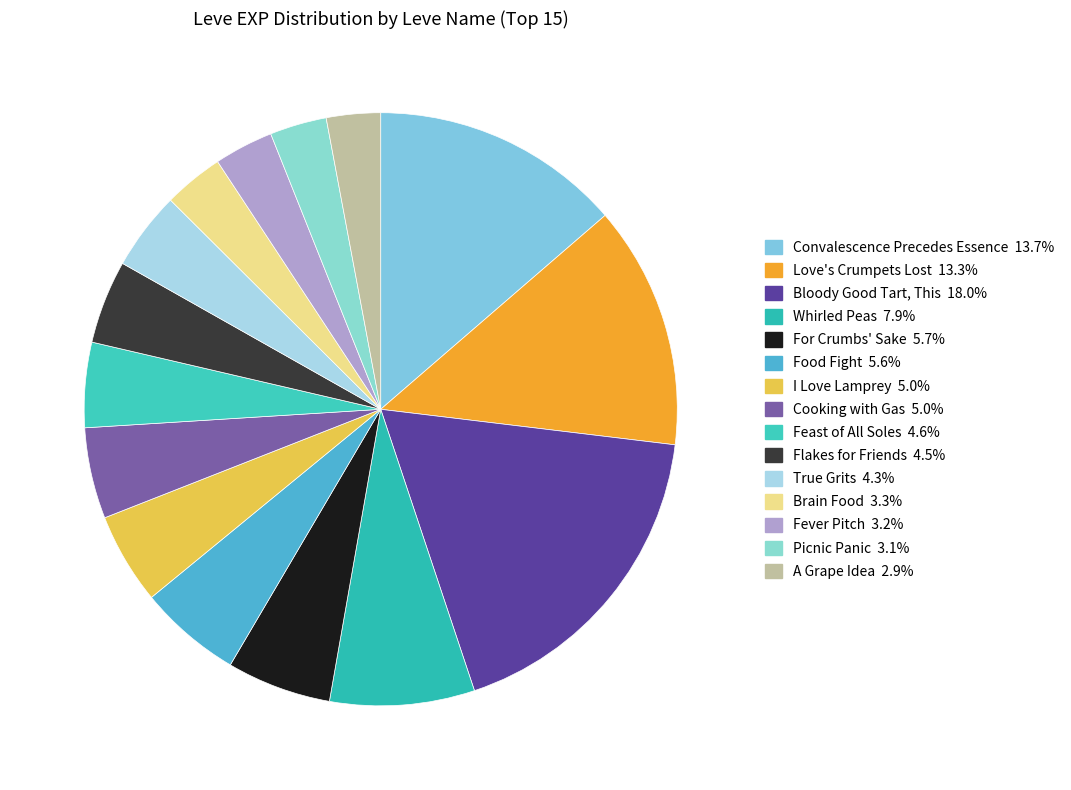

Which slice is the smallest?

A Grape Idea